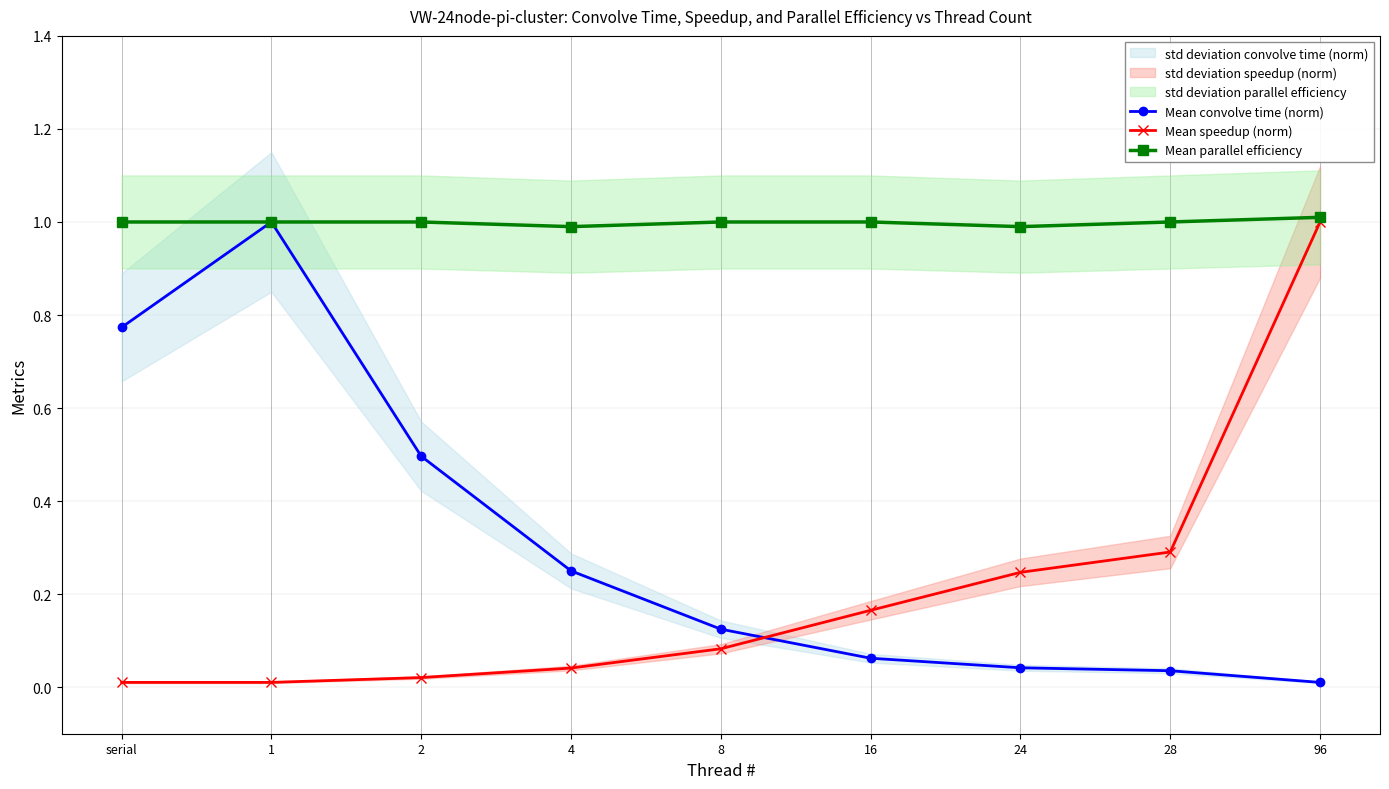

Which series has the largest total across all categories?

Mean parallel efficiency